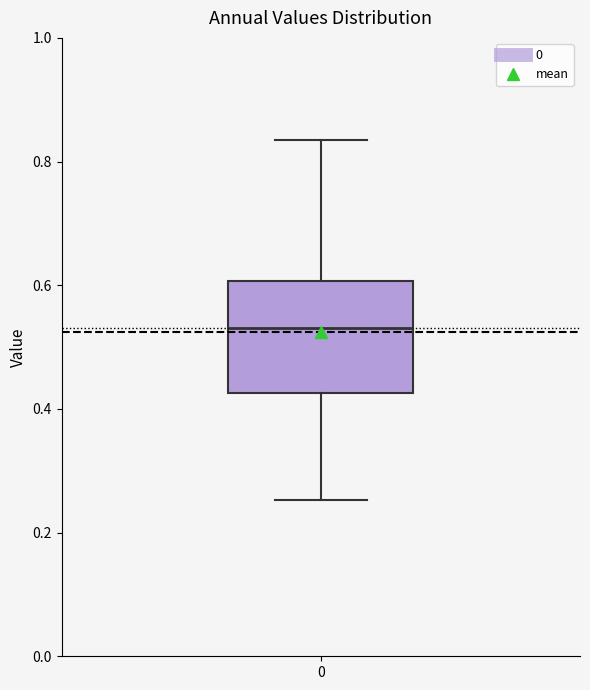

Where is the upper edge of the box at x = 0 on the y-axis? The values are not printed on the chart, so give them approximately, as read against the axis.

0.60